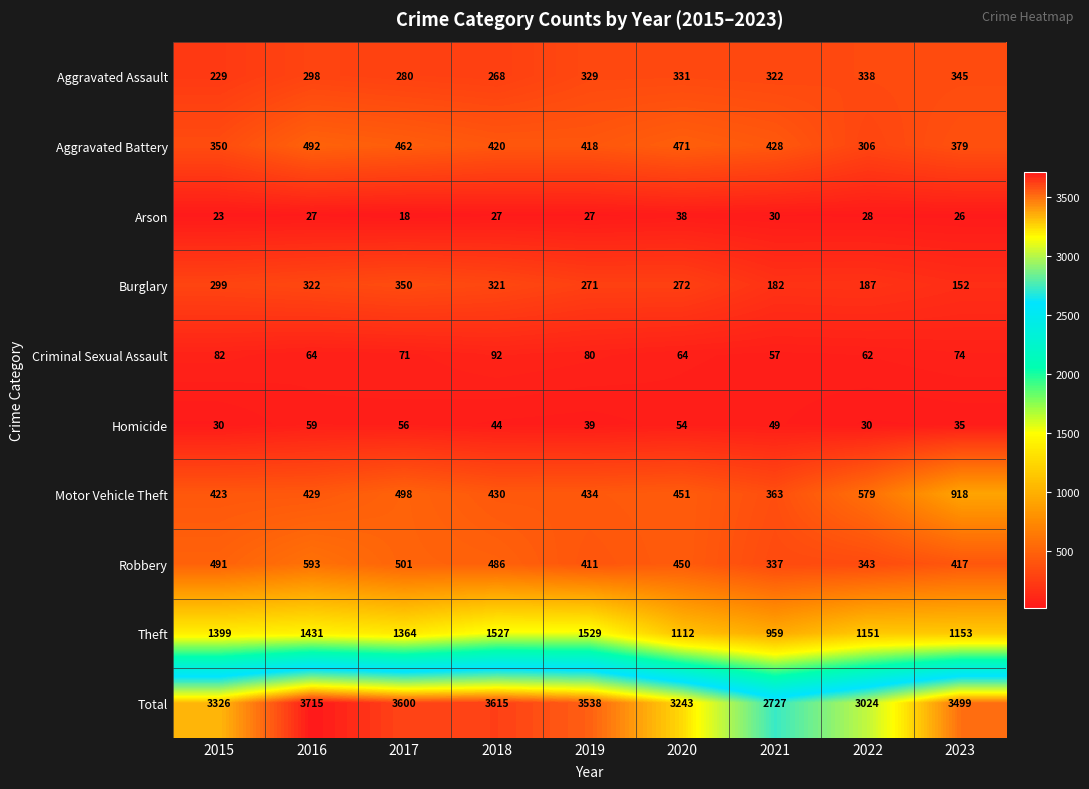

Between 2016 and 2022, which series saw the biggest shift?

Total